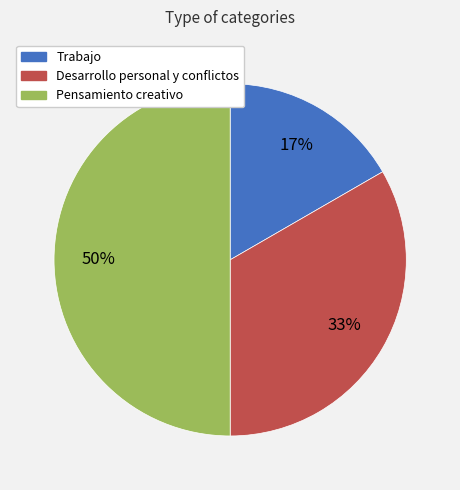

What is the ratio of the value at Desarrollo personal y conflictos to the value at Pensamiento creativo?

0.7